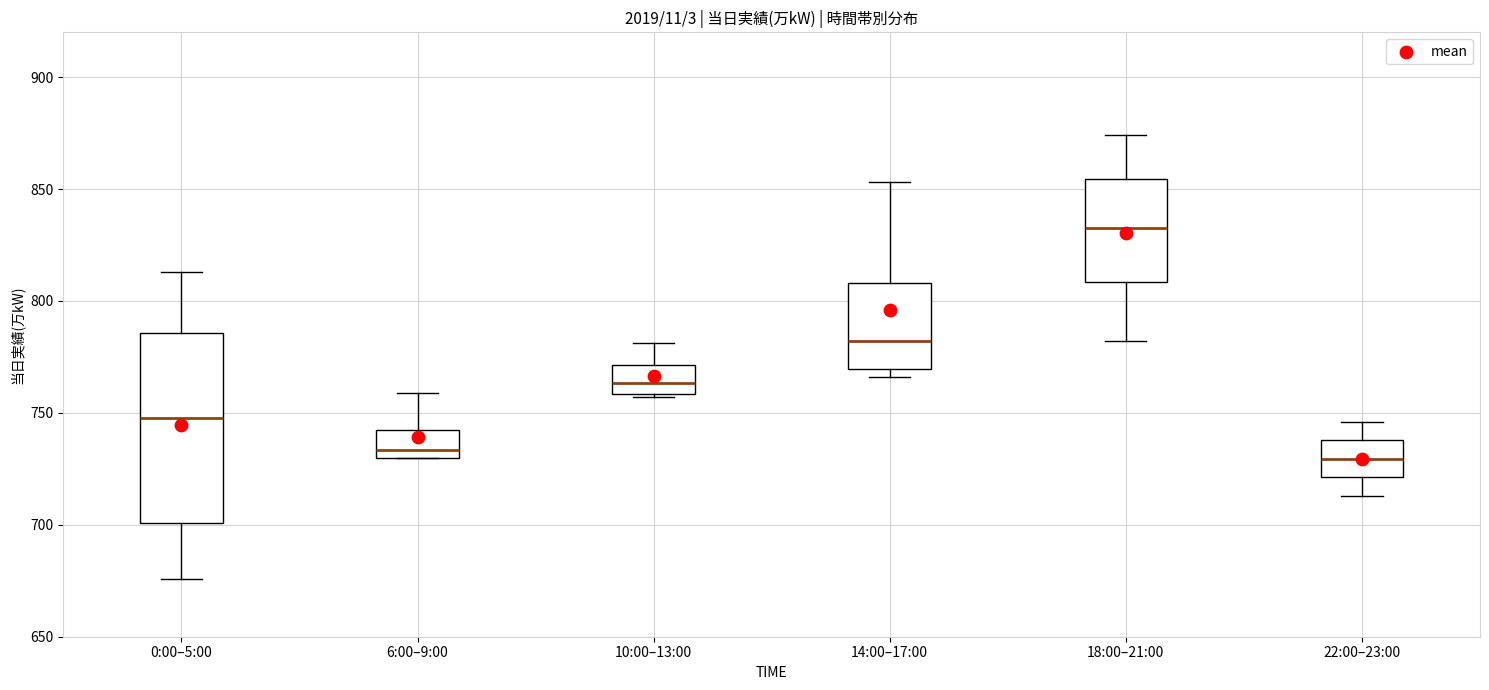

Reading left to right, read every box against the y-axis: the position of its median line, the range the box covers, and the ends of its whiskers. The values are not printed on the chart, so give them approximately, as read against the axis.

0:00–5:00: median 750, box 700 to 785, whiskers 675 to 815
6:00–9:00: median 735, box 730 to 745, whiskers 730 to 760
10:00–13:00: median 765, box 760 to 770, whiskers 755 to 780
14:00–17:00: median 780, box 770 to 810, whiskers 765 to 855
18:00–21:00: median 835, box 810 to 855, whiskers 780 to 875
22:00–23:00: median 730, box 720 to 740, whiskers 715 to 745